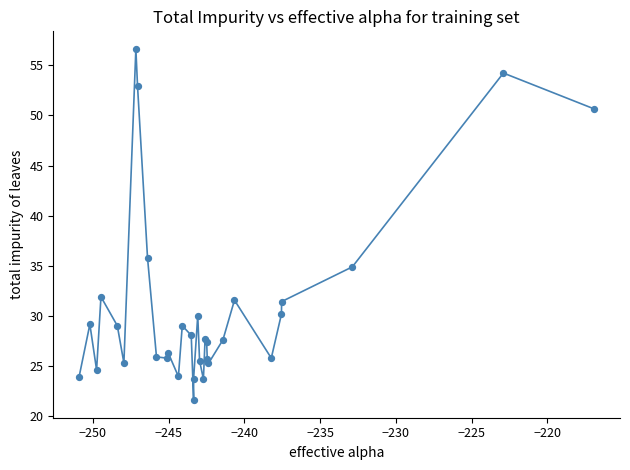

What is the maximum value shown in the chart?

56.7